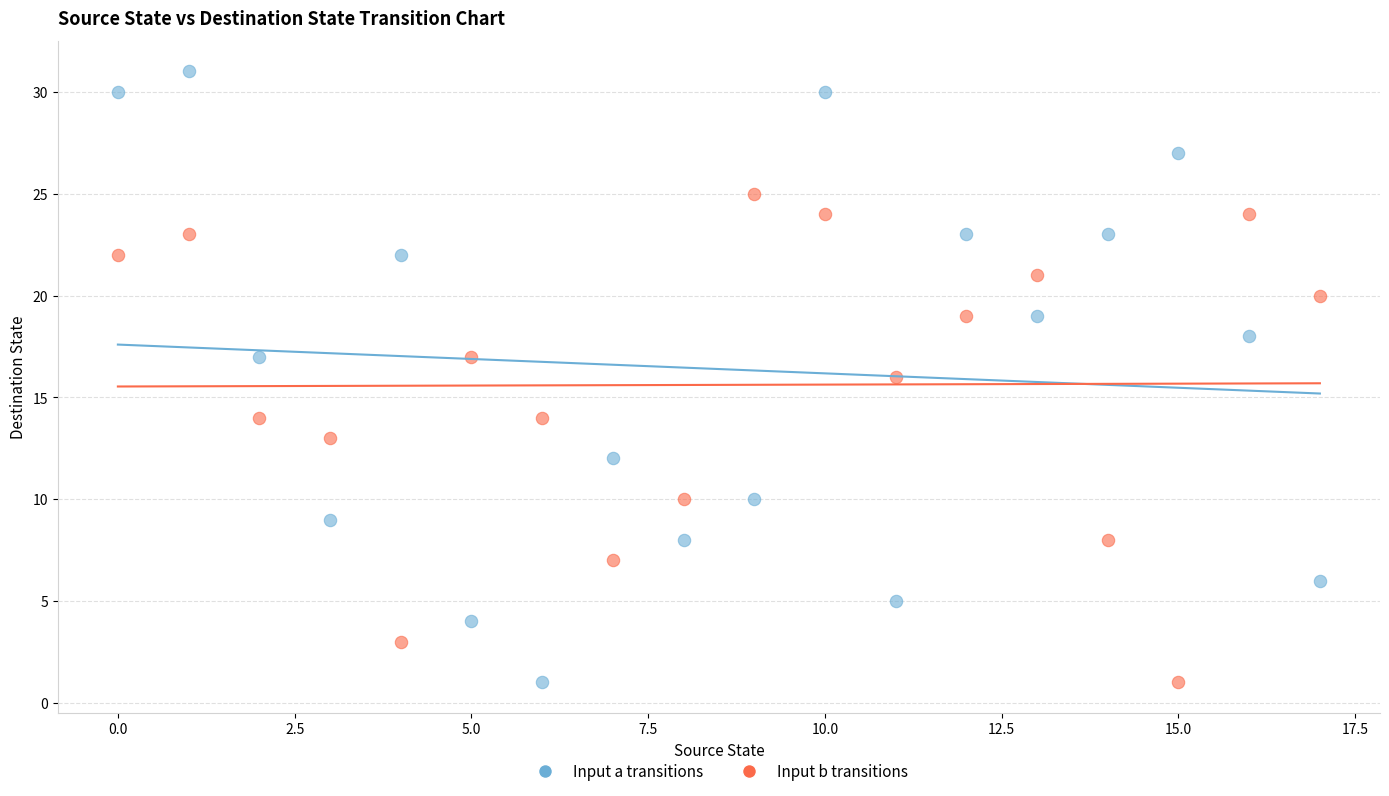

Which series has the largest Y range (max minus min)?

Input a transitions